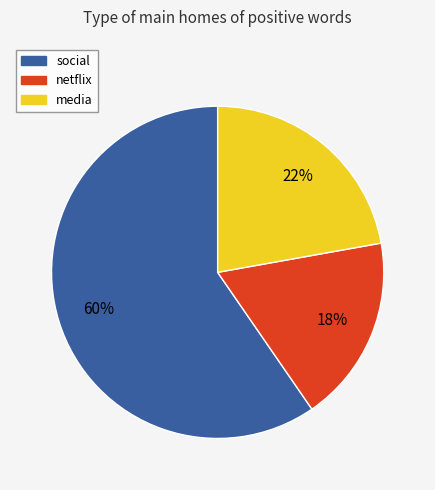

Does netflix account for over 50% of the chart?

No